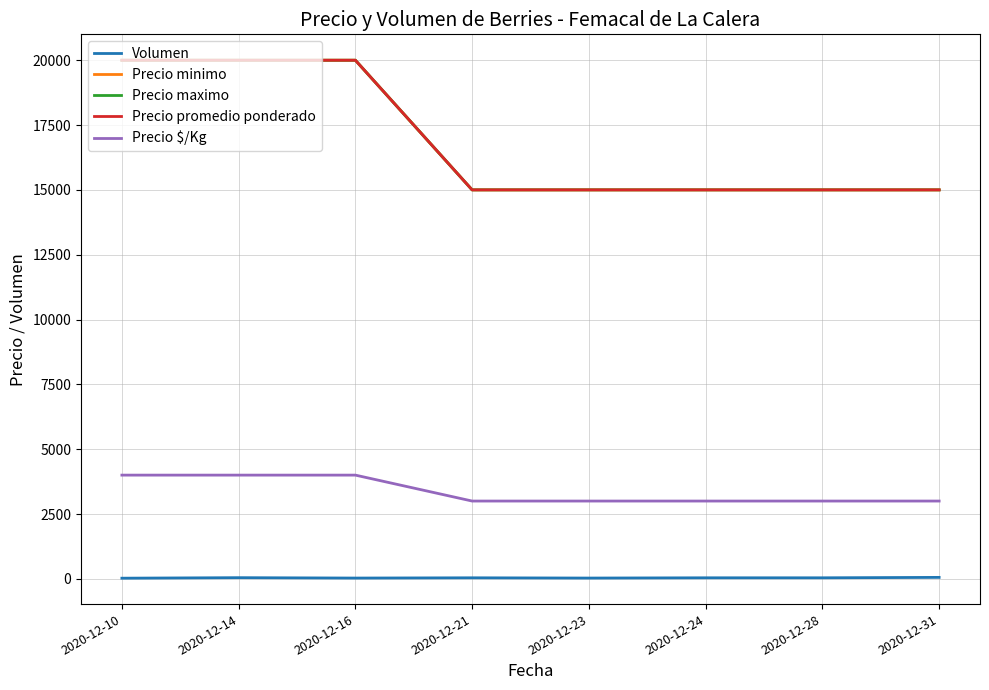

Does the chart display data point markers on the line(s)?

No